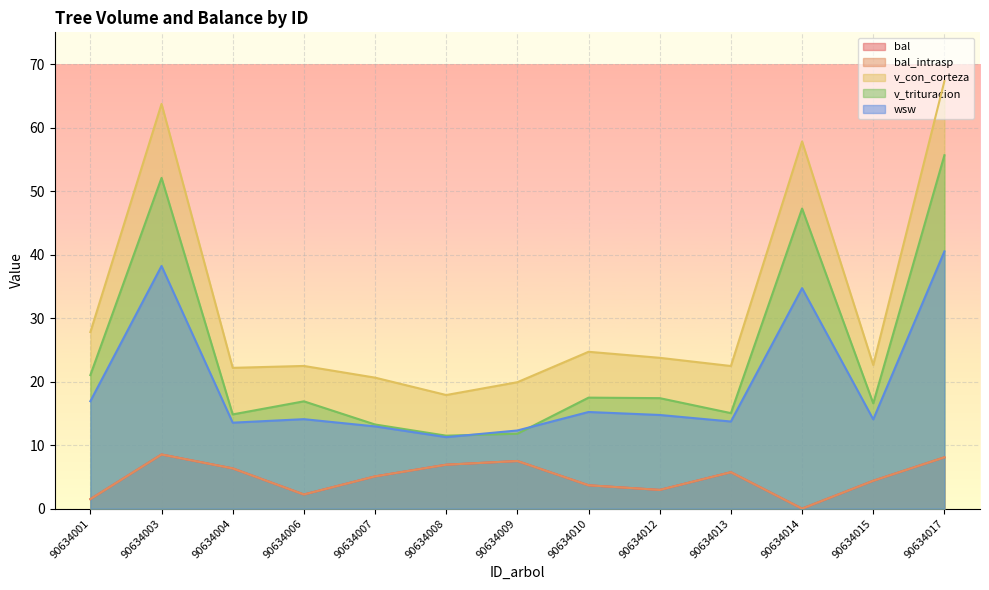

Reading left to right, transcribe all the data shown in this chart.

bal: 90634001=1.5	90634003=8.5	90634004=6.3	90634006=2.2	90634007=5.1	90634008=6.9	90634009=7.5	90634010=3.7	90634012=3.0	90634013=5.7	90634014=0.0	90634015=4.4	90634017=8.1
bal_intrasp: 90634001=1.5	90634003=8.5	90634004=6.3	90634006=2.2	90634007=5.1	90634008=6.9	90634009=7.5	90634010=3.7	90634012=3.0	90634013=5.7	90634014=0.0	90634015=4.4	90634017=8.1
v_con_corteza: 90634001=27.8	90634003=63.7	90634004=22.2	90634006=22.5	90634007=20.6	90634008=17.9	90634009=19.9	90634010=24.7	90634012=23.8	90634013=22.5	90634014=57.8	90634015=22.6	90634017=67.3
v_trituracion: 90634001=21.0	90634003=52.1	90634004=14.8	90634006=16.9	90634007=13.2	90634008=11.5	90634009=11.8	90634010=17.5	90634012=17.4	90634013=15.0	90634014=47.2	90634015=16.6	90634017=55.6
wsw: 90634001=16.9	90634003=38.2	90634004=13.5	90634006=14.1	90634007=12.9	90634008=11.3	90634009=12.3	90634010=15.2	90634012=14.8	90634013=13.7	90634014=34.7	90634015=14.1	90634017=40.5